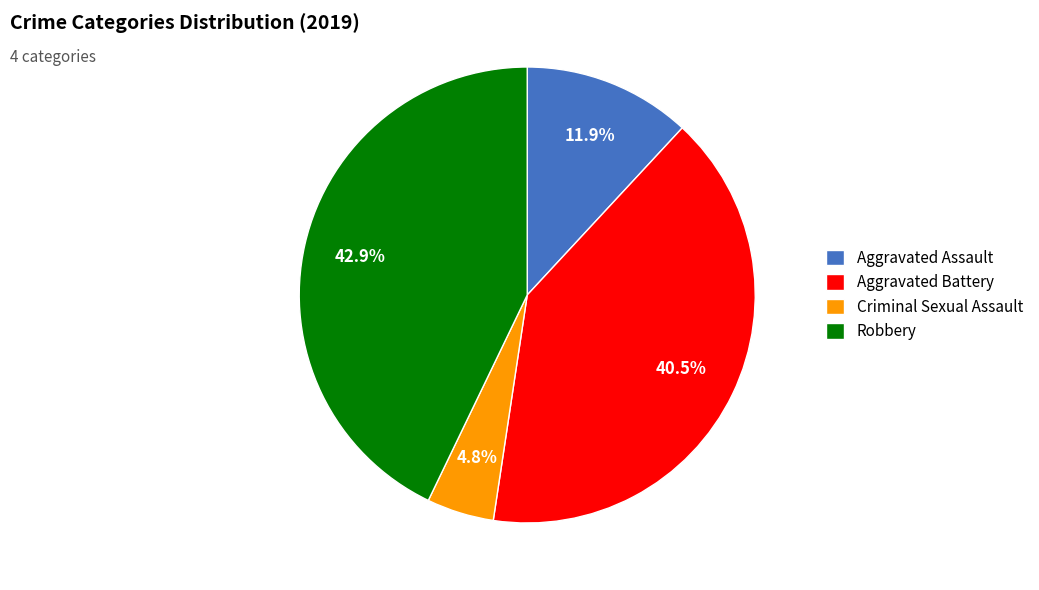

To the nearest percent, what percentage of the pie is Robbery?

43%